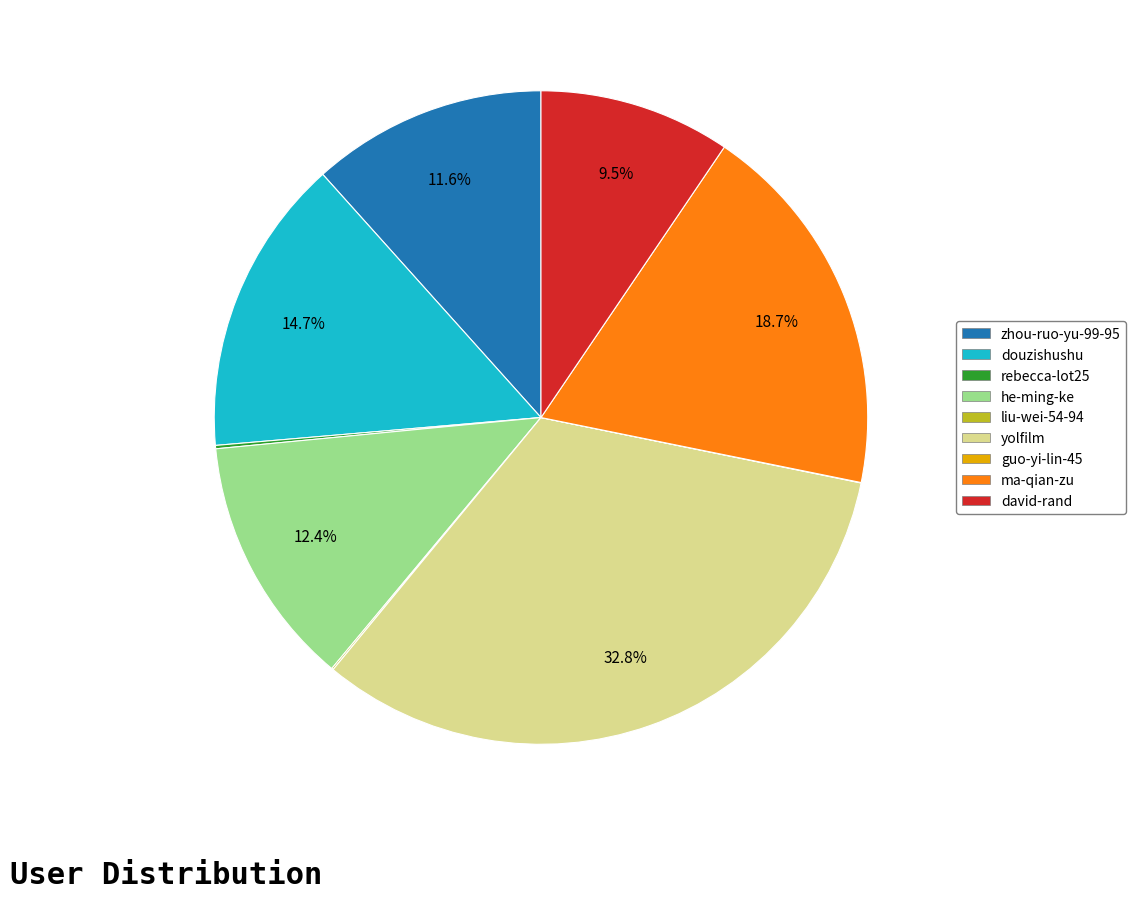

Combined, do douzishushu and zhou-ruo-yu-99-95 account for over 50%?

No